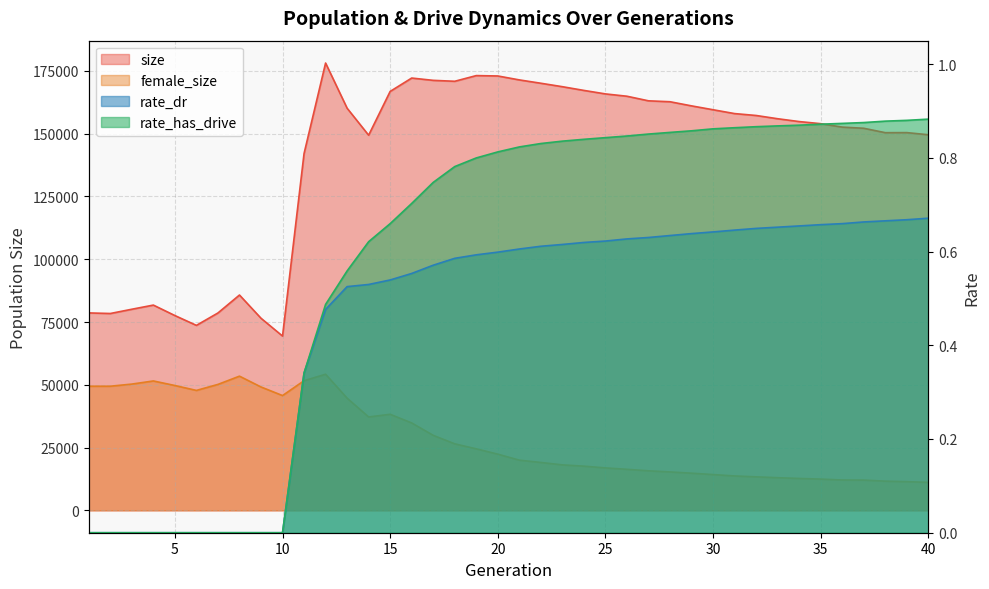

What is the value of the rate_has_drive point at the 40th from the left?

0.9